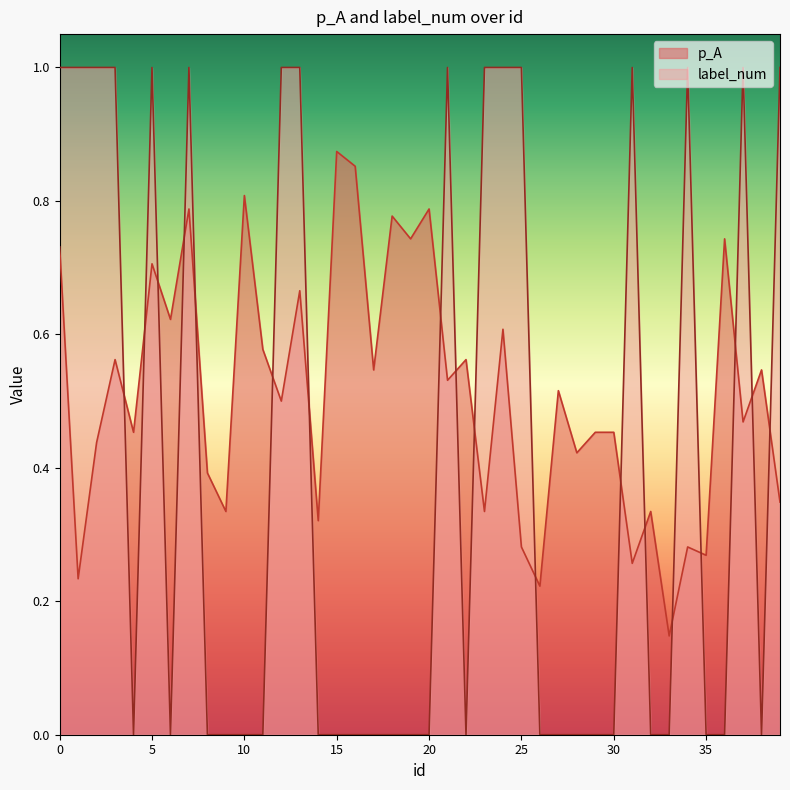

List the series in order of their overall mean, lowest first.

label_num, p_A